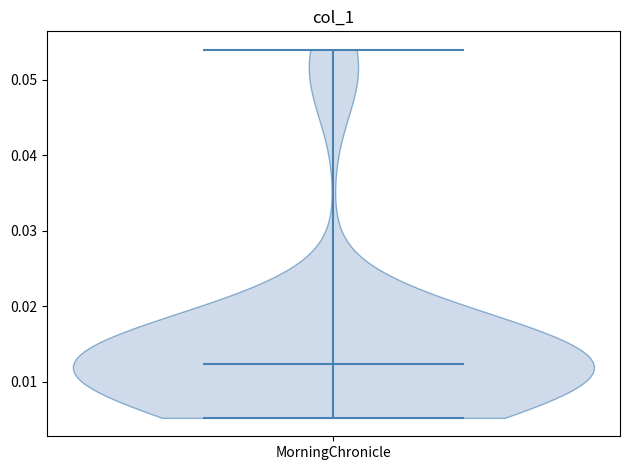

Read this violin plot against the y-axis: where its median line is, and the lowest and highest points the violin reaches. The values are not printed on the chart, so give them approximately, as read against the axis.

median line 0.012, lowest point 0.005, highest point 0.054